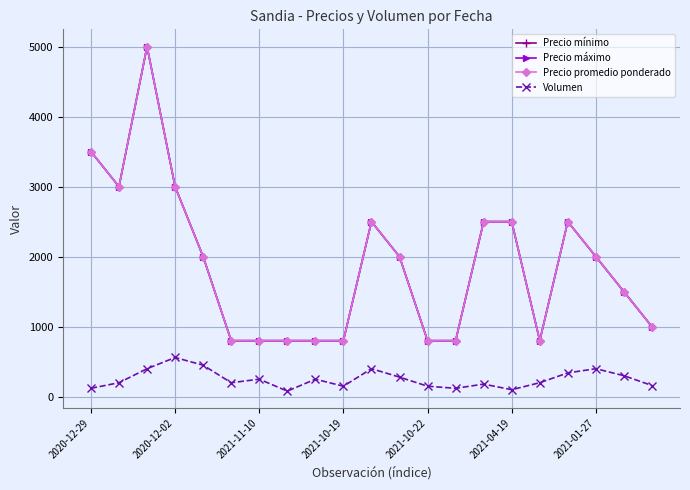

Does the chart have visible grid lines?

Yes